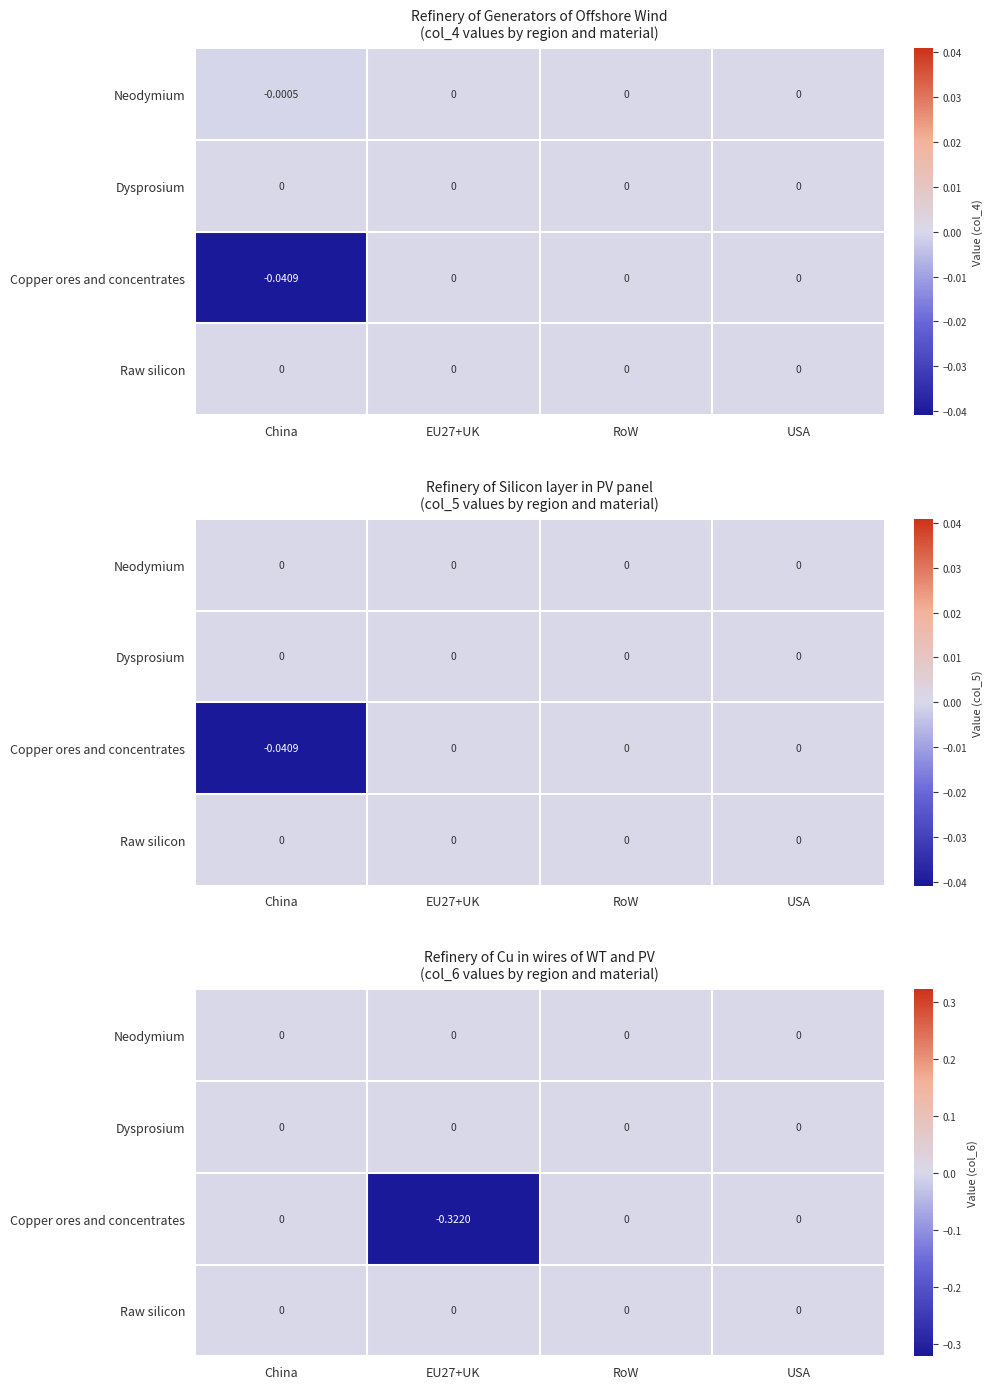

List the series in order of their peak value, lowest first.

Neodymium, Dysprosium, Copper ores and concentrates, Raw silicon